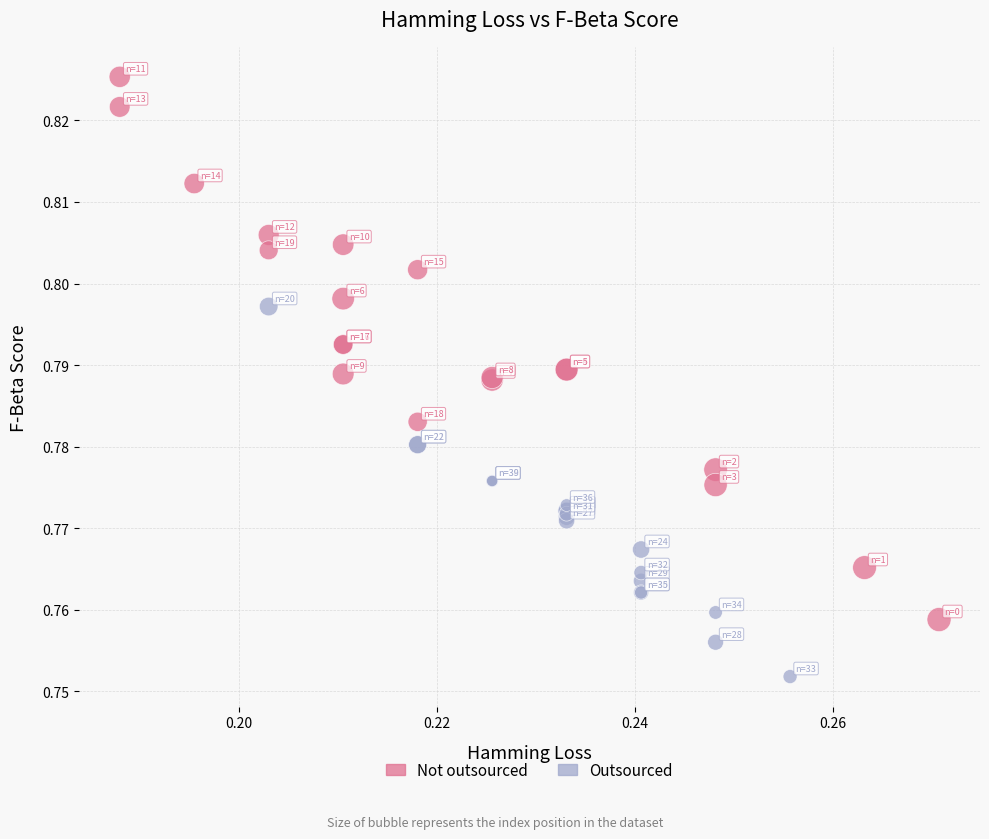

What are all the series names shown in the legend?

Not outsourced, Outsourced